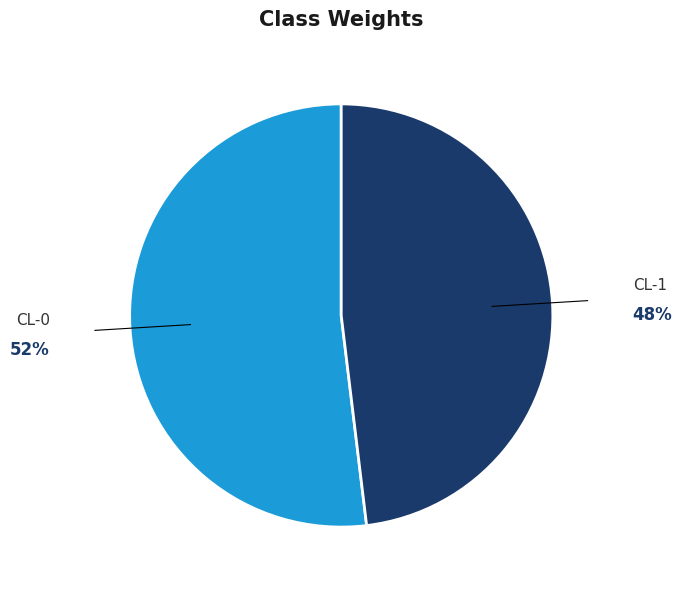

Is there any slice that represents more than half of the pie?

Yes